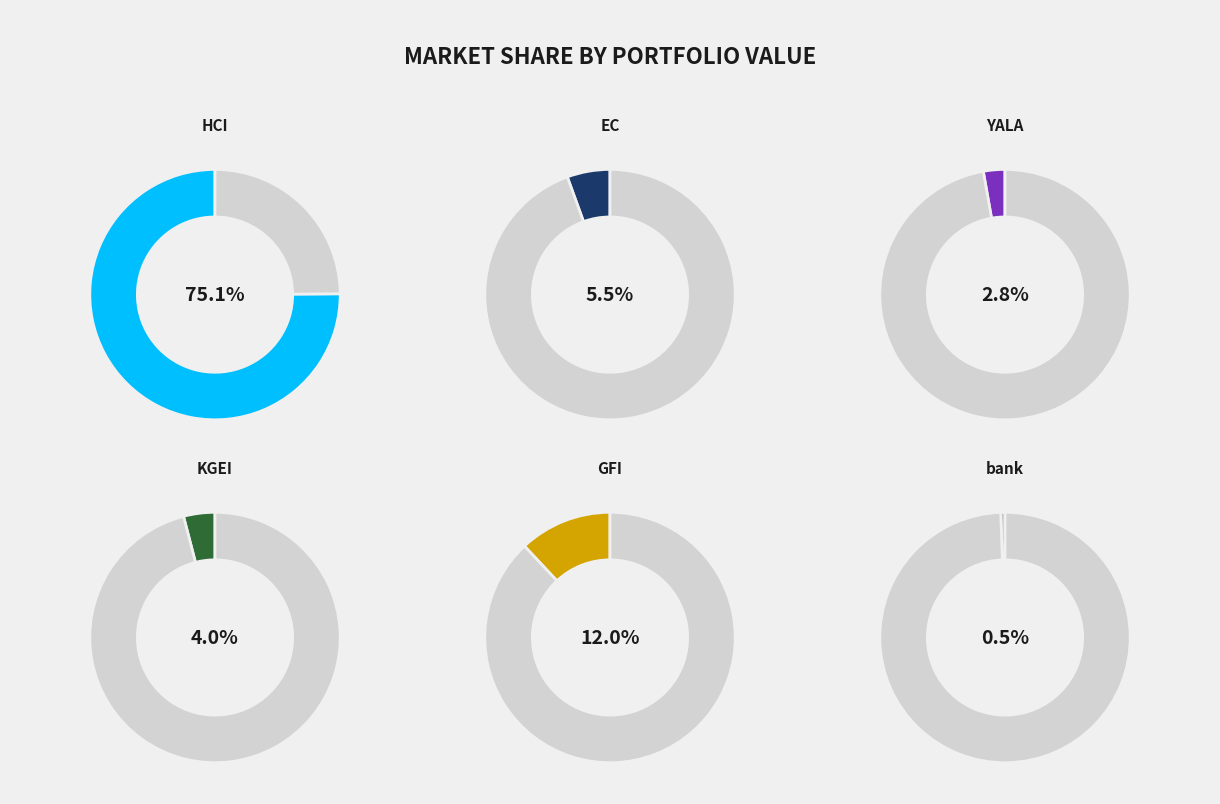

Count the number of slices in the pie.

6